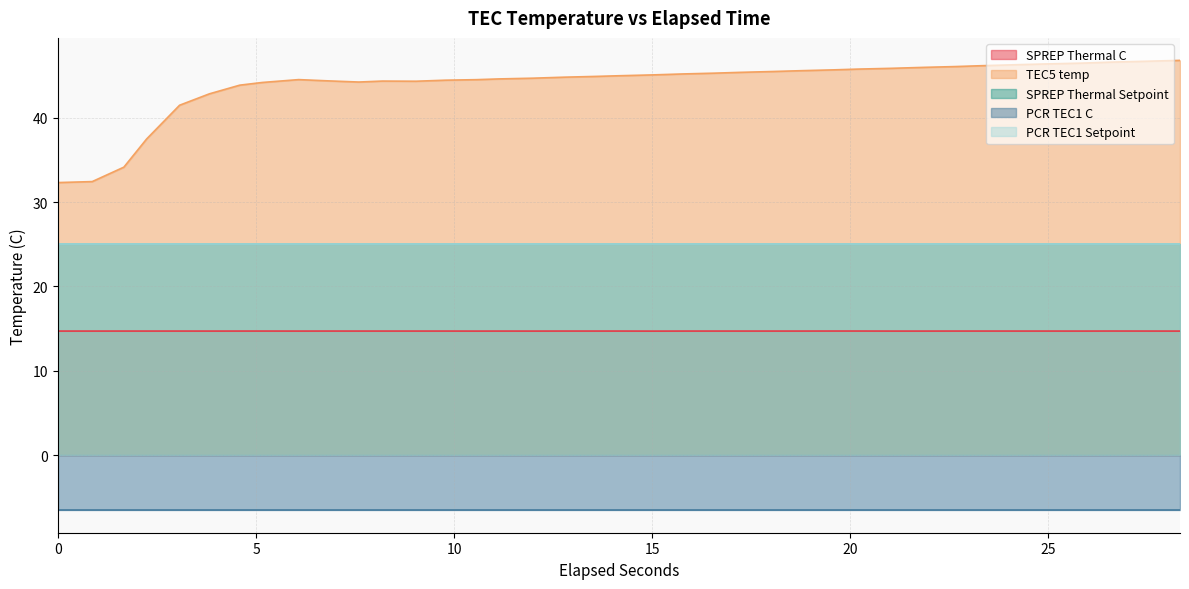

What is the sum of all PCR TEC1 C values?

-248.4